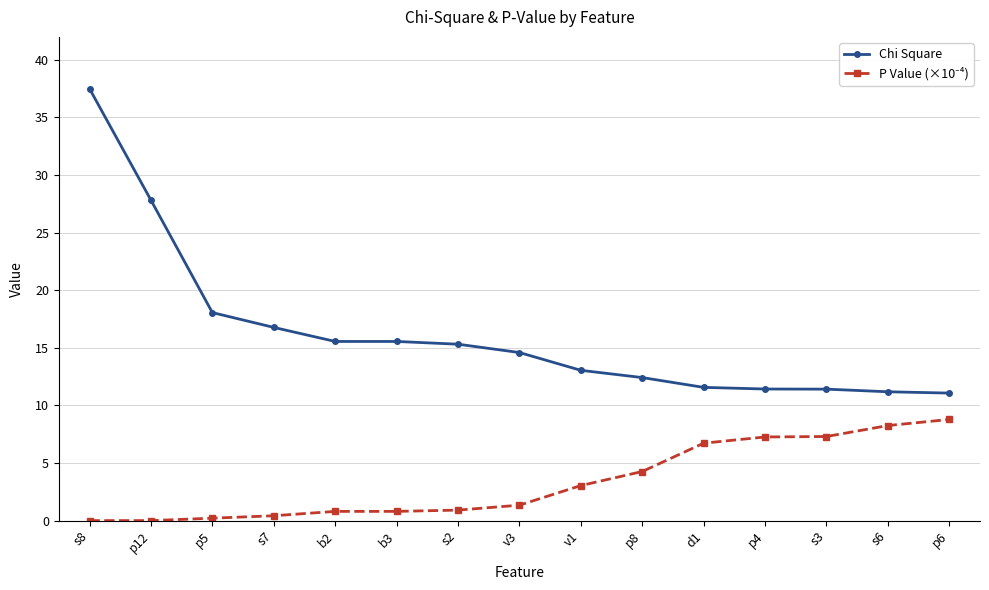

What is the sum of the Chi Square values at p4 and s3?

22.8